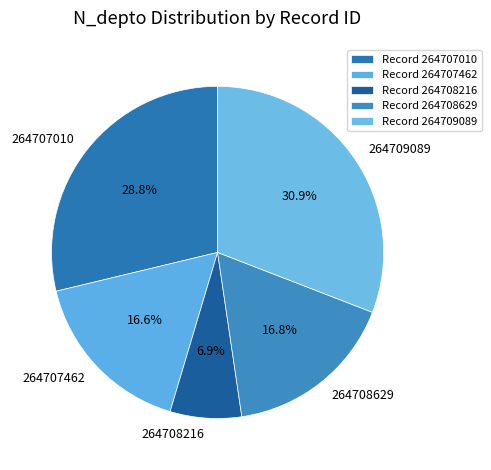

To the nearest percent, what is the difference between the largest and smallest slice percentages?

24%